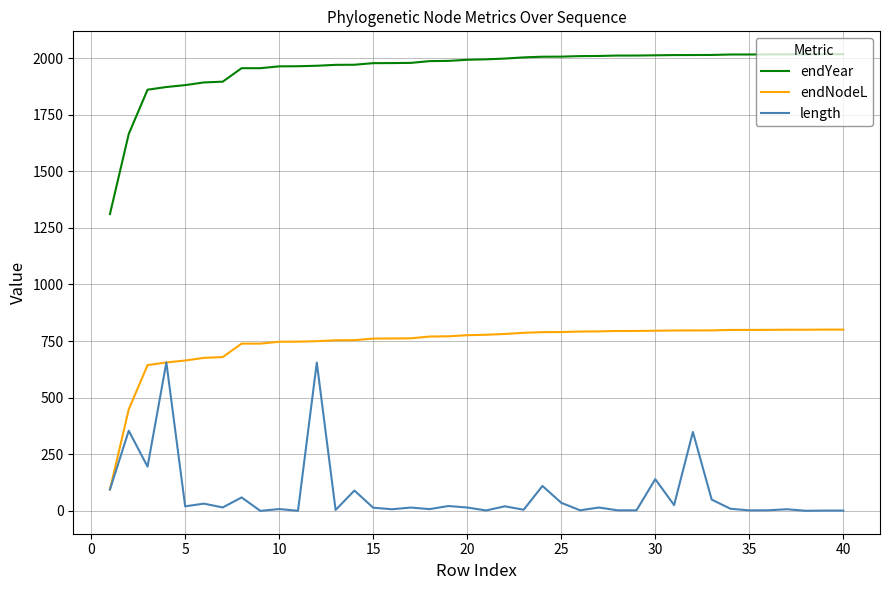

What is the highest value of the endYear series?

2017.0